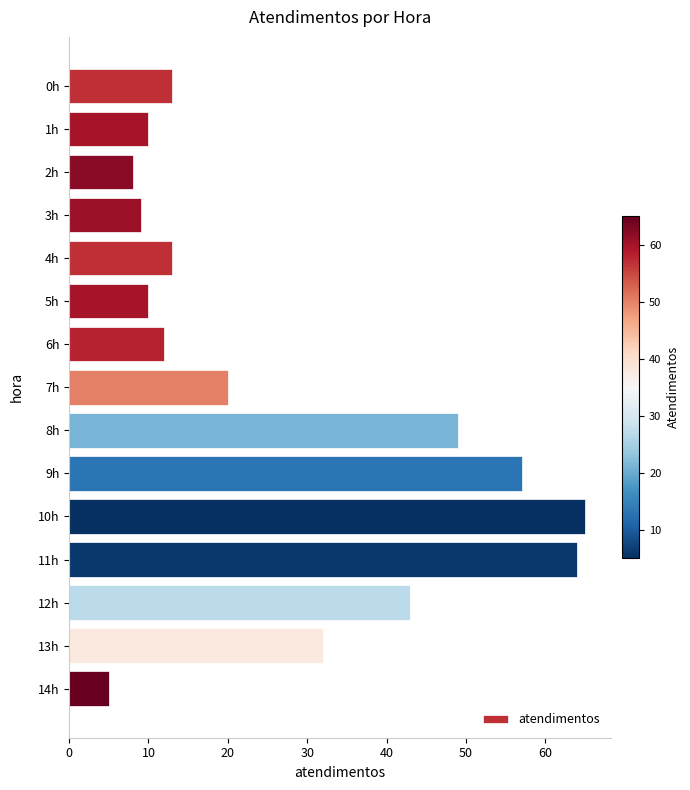

What is the label of the 7th bar from the top?

6h